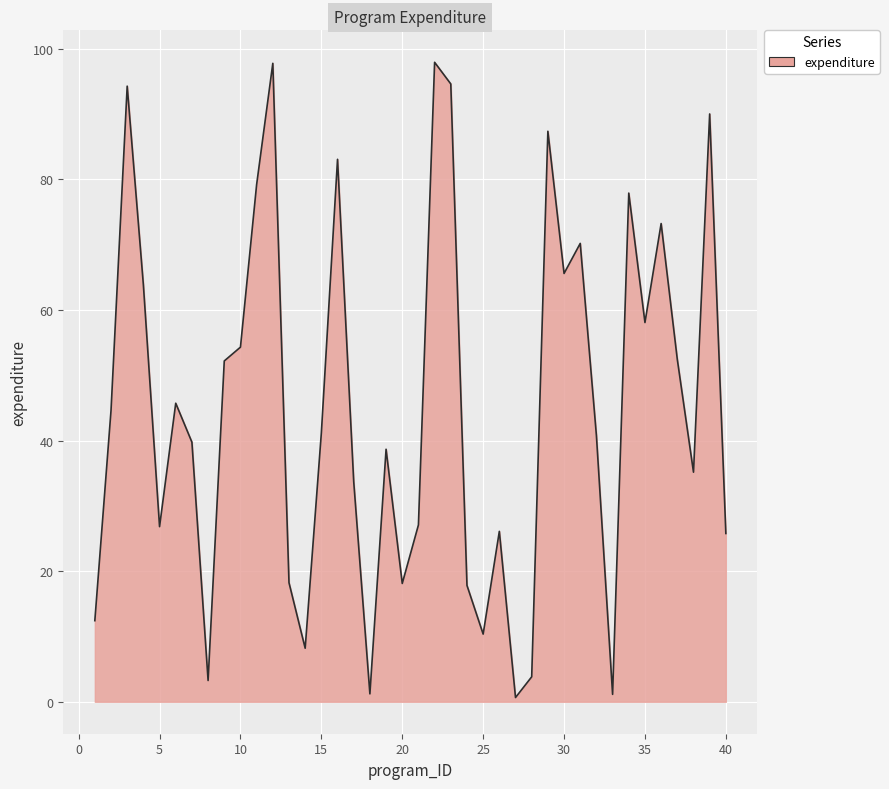

What is the maximum value shown in the chart?

97.9